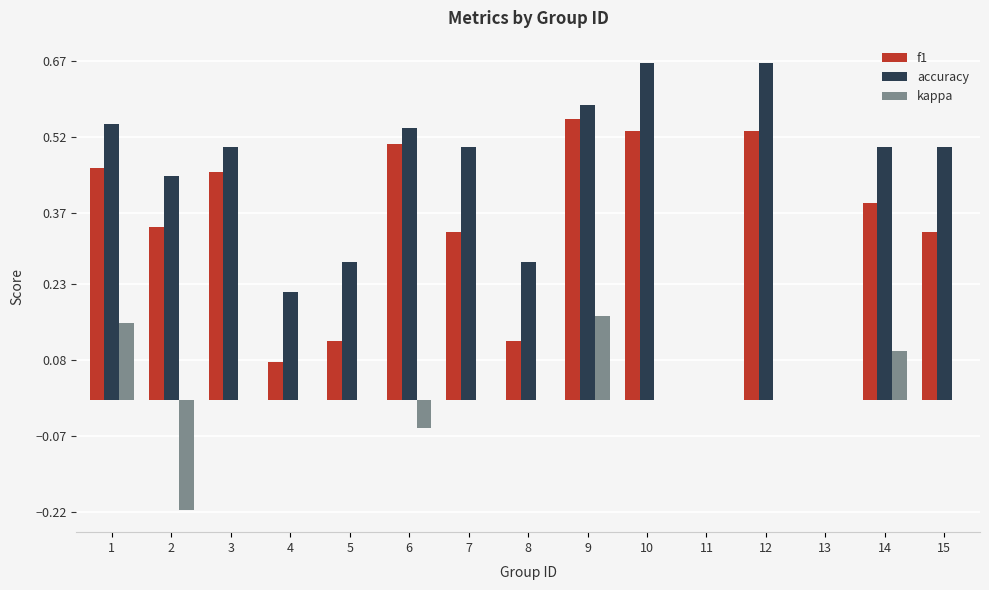

What is the sum of the accuracy values at 10 and 7?

1.2